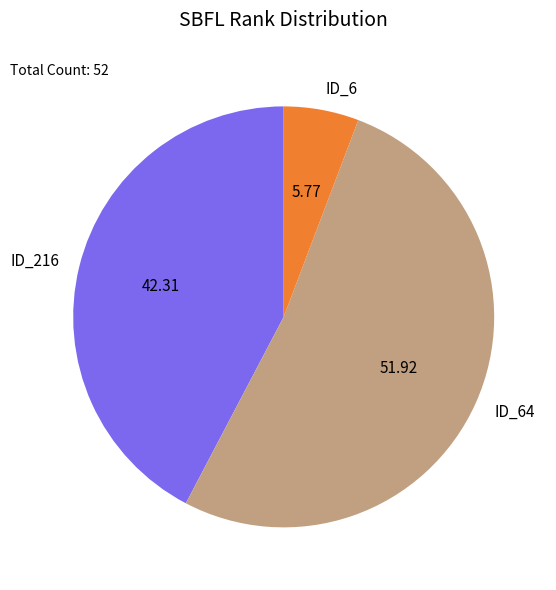

Which slice is the smallest?

ID_6